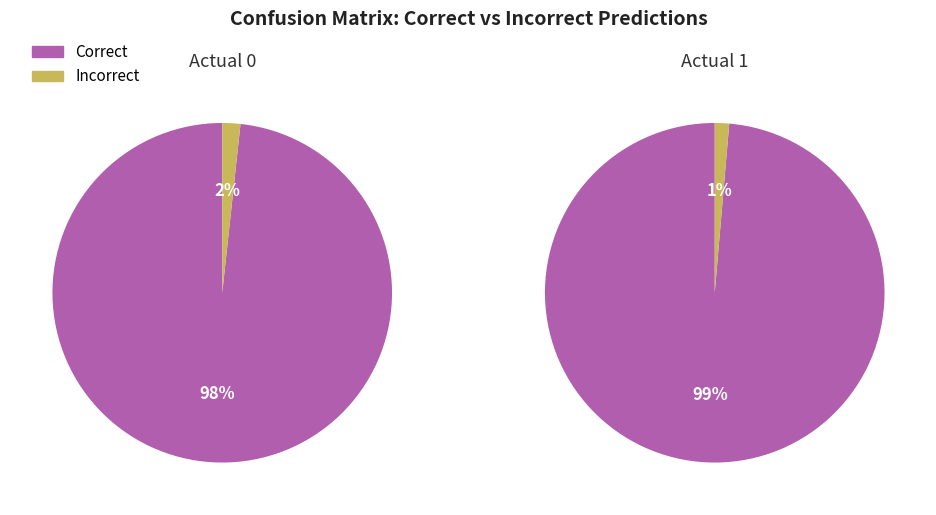

True or false: Actual 1 accounts for 62% of the total.

False